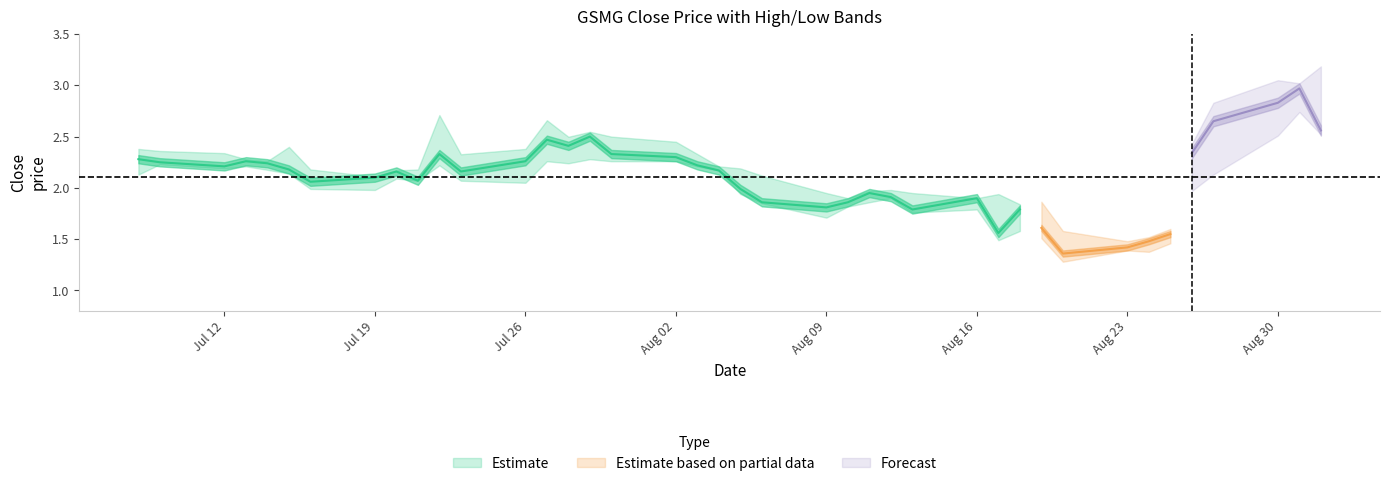

True or false: high and close intersect in this chart.

False